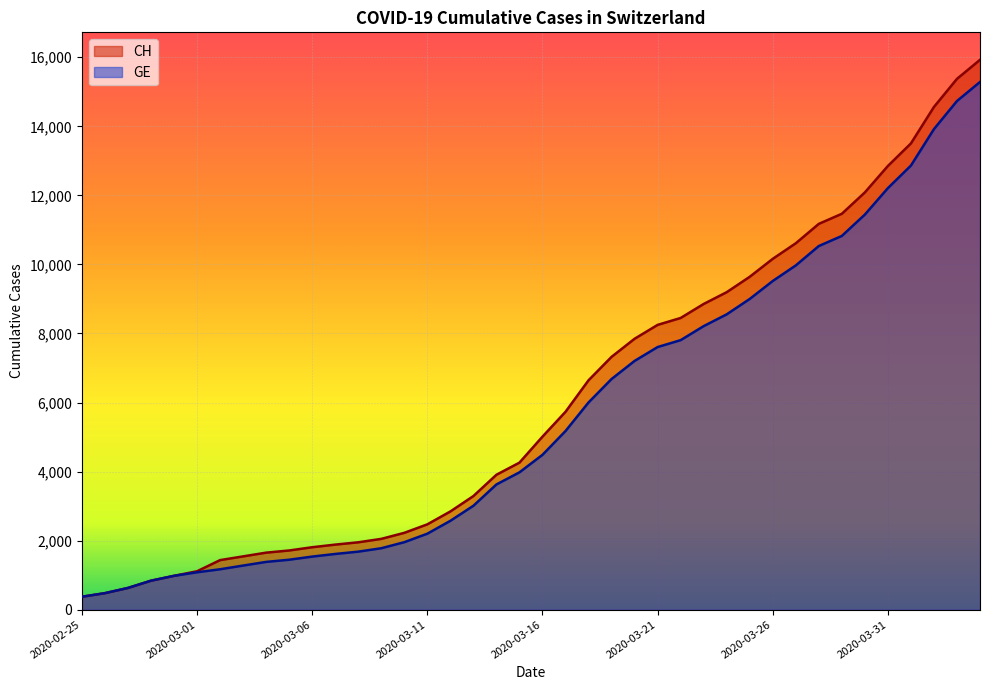

True or false: CH has more than 2 interior local peaks.

False